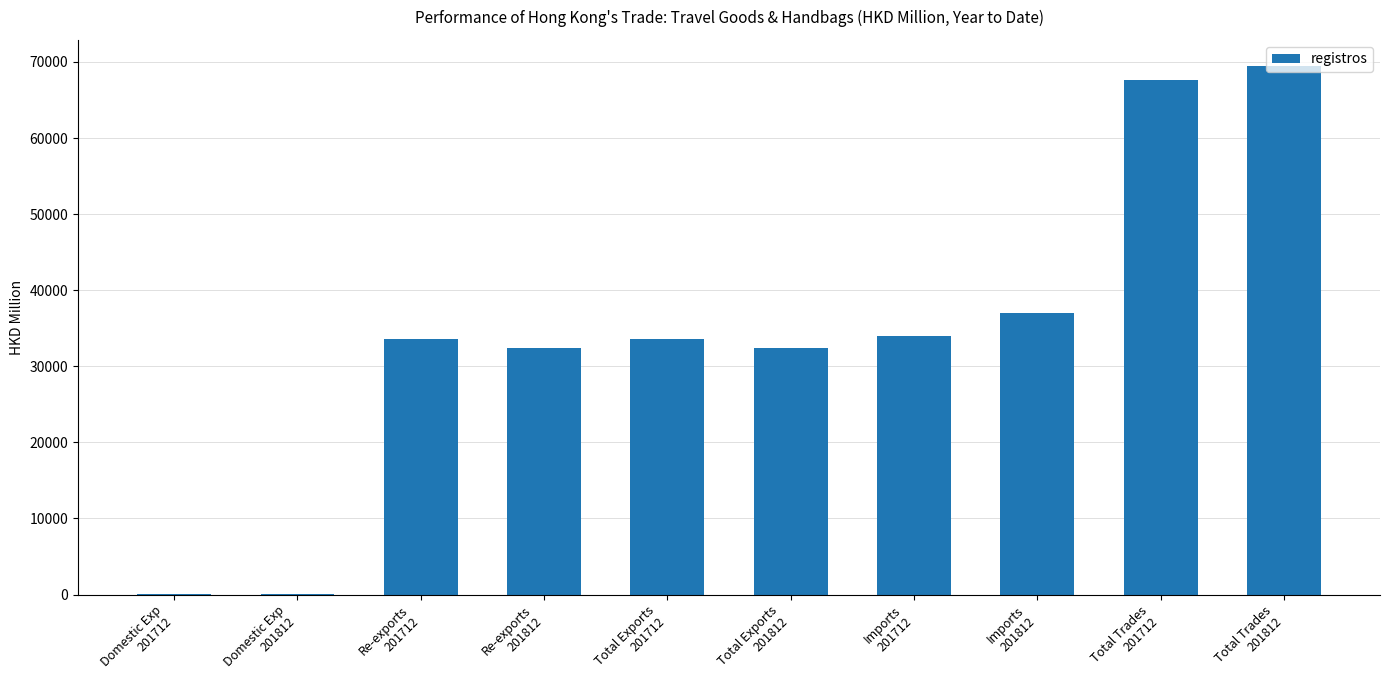

What is the sum of all values?

340011.0